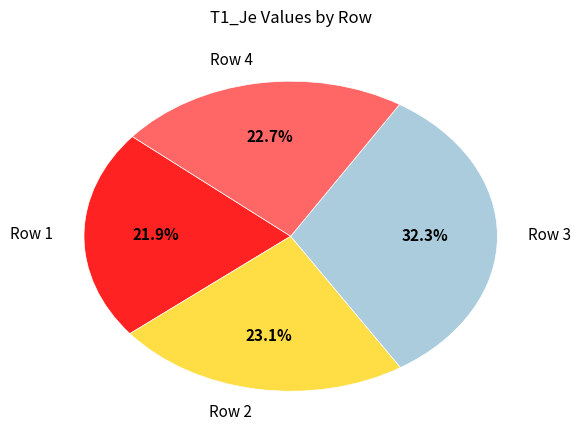

What percentage do Row 3 and Row 2 together represent?

55.4%